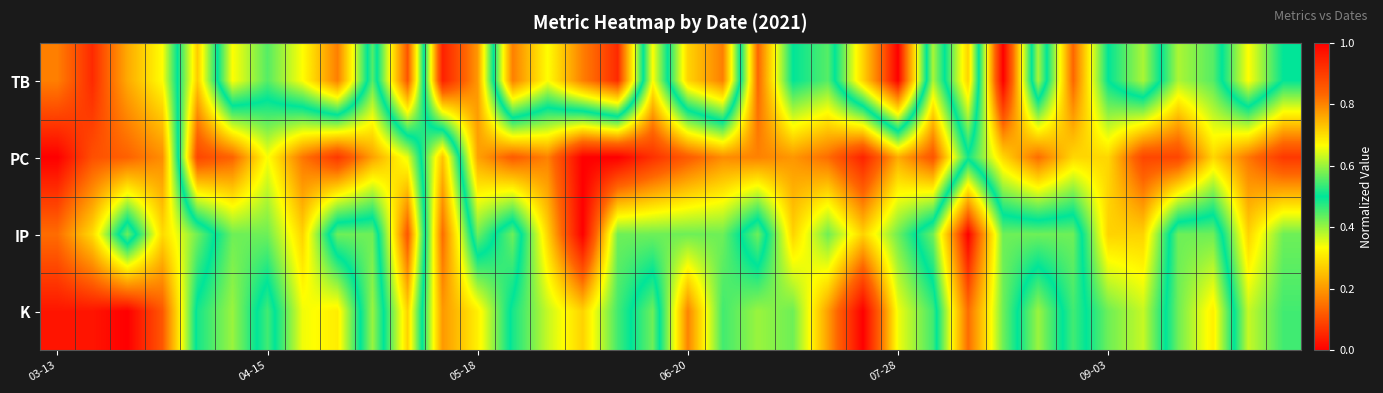

Which series has the largest range (max minus min)?

TB